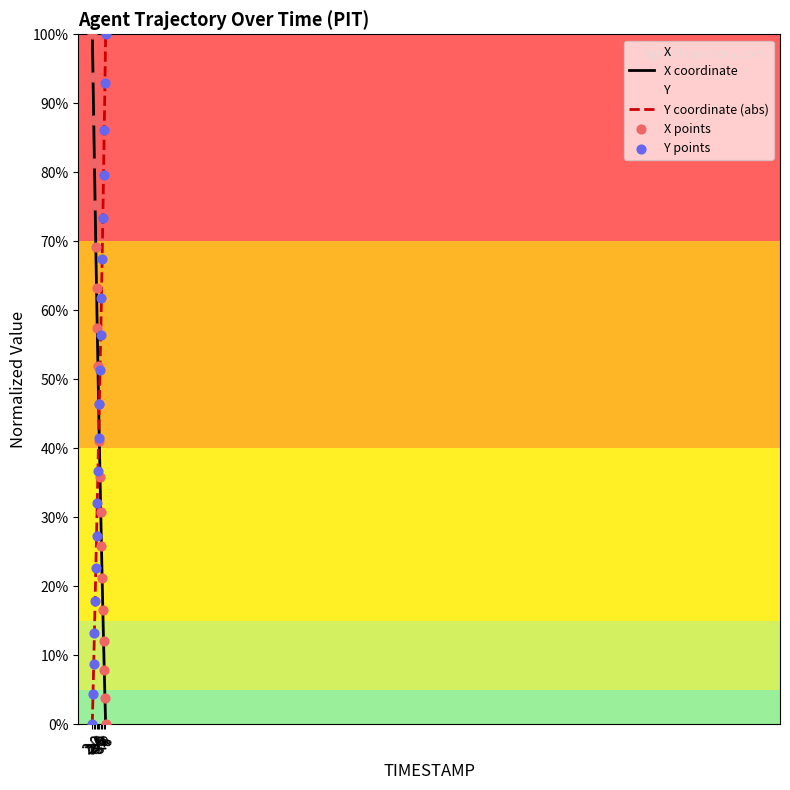

What are all the series names shown in the legend?

X coordinate, Y coordinate (abs), X points, Y points